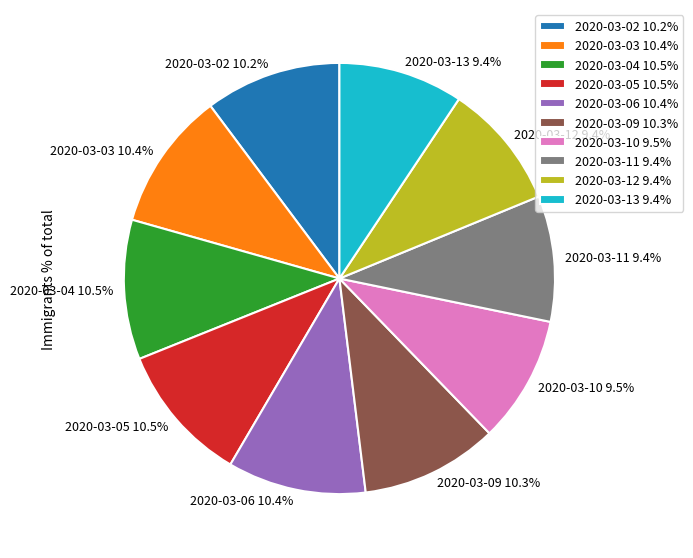

Combined, what portion of the pie is 2020-03-04 and 2020-03-02?

20.7%